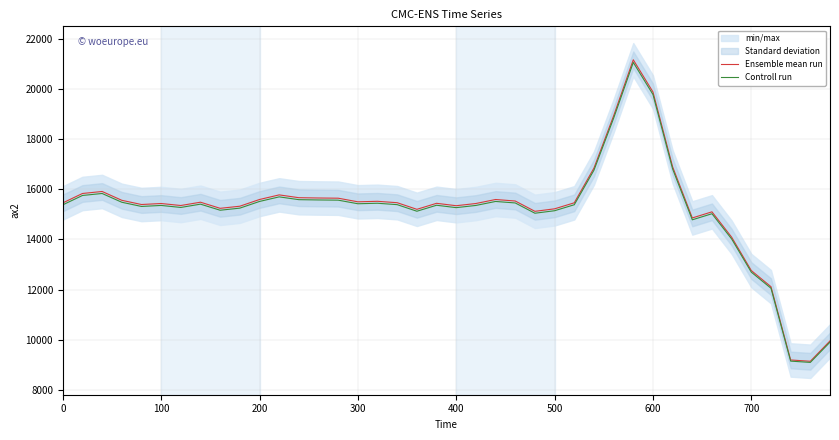

What is the lowest value of the Controll run series?

9094.3